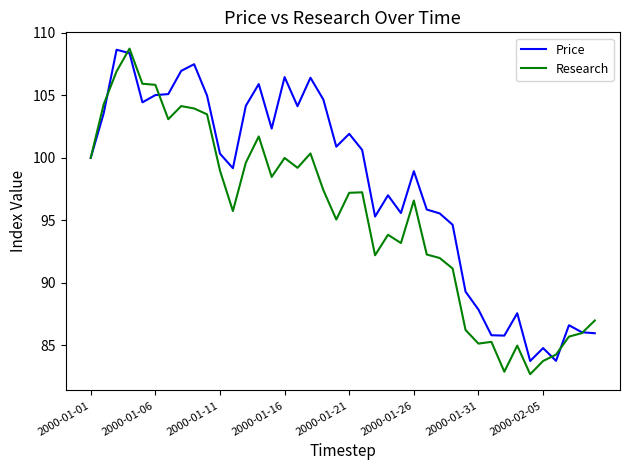

List the series in order of their overall mean, lowest first.

Research, Price